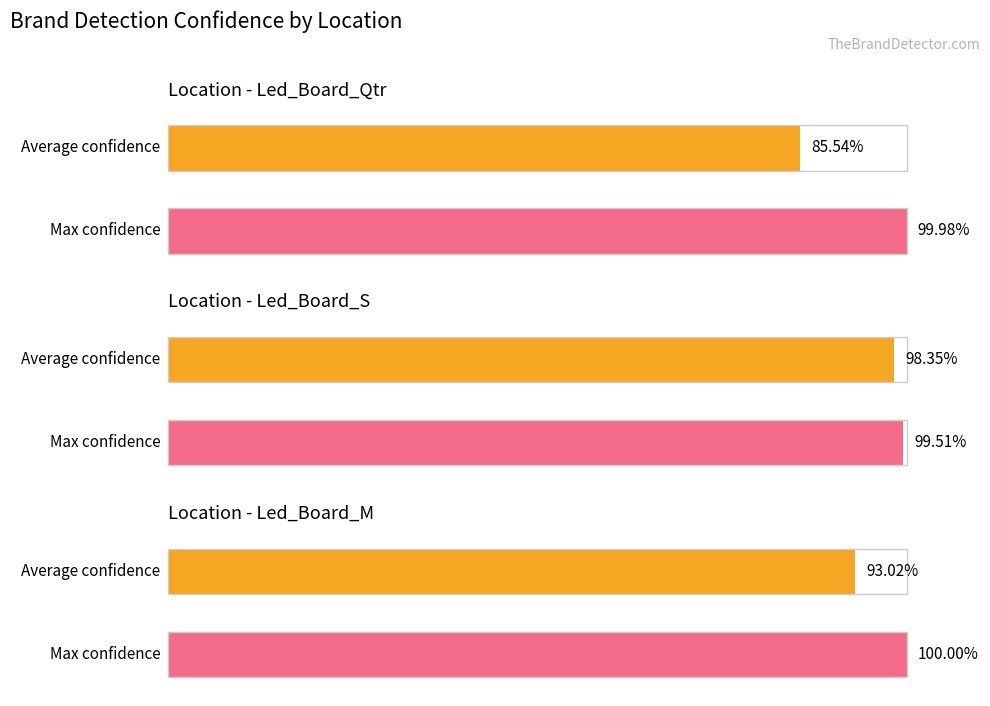

Rank the series by their average value, from highest to lowest.

Max confidence, Average confidence